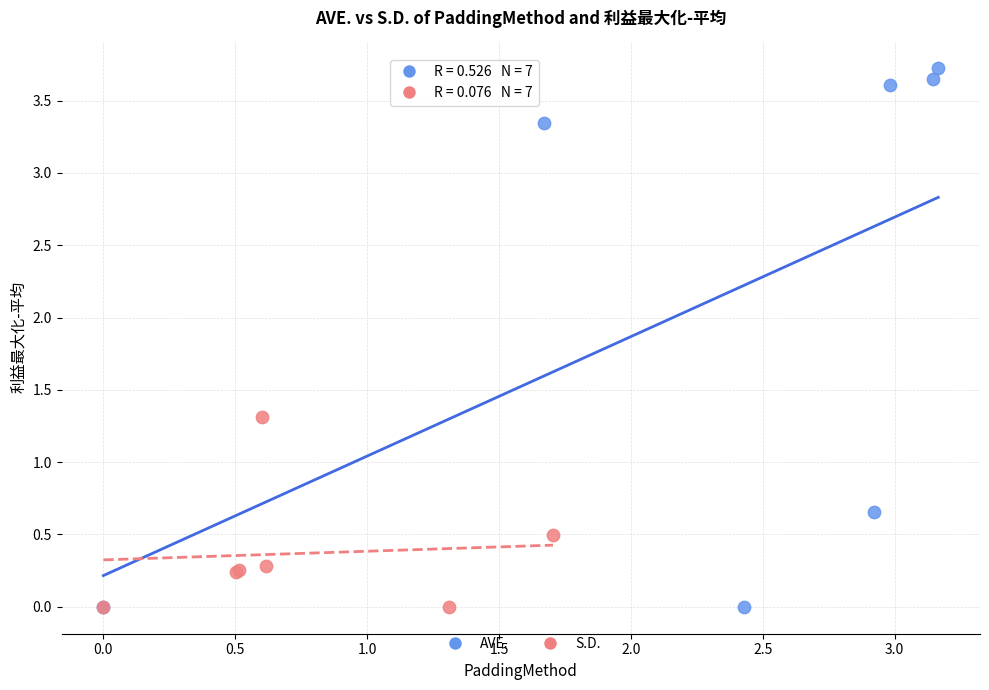

Which series reaches the maximum Y coordinate?

AVE.